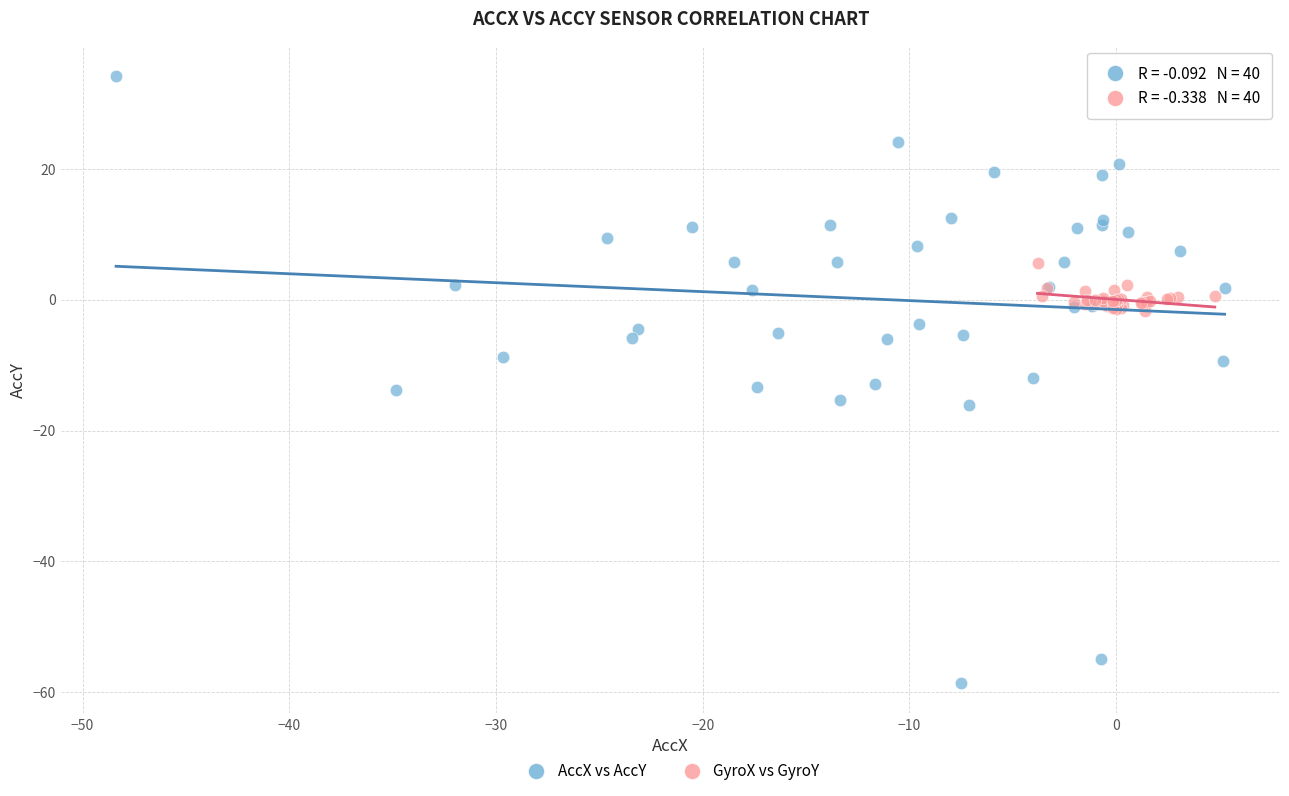

What are all the series names shown in the legend?

AccX vs AccY, GyroX vs GyroY